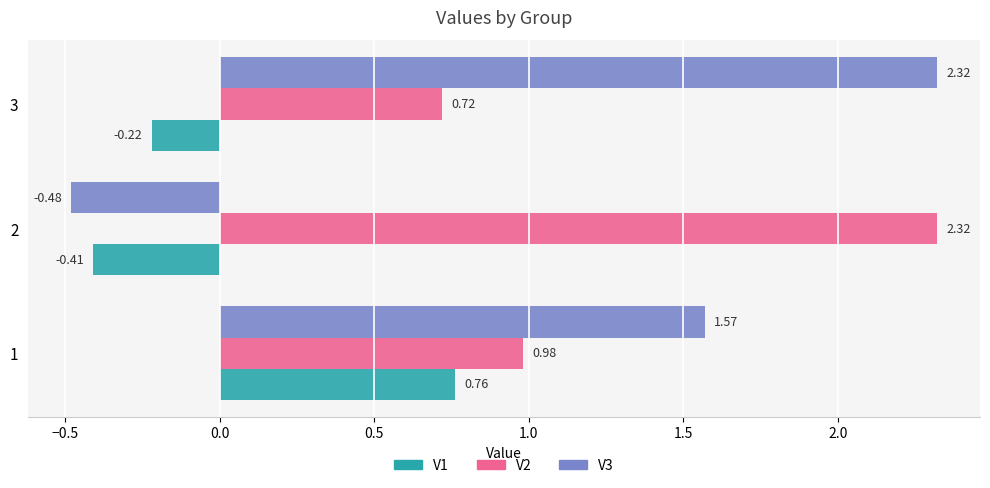

What is the sum of the V3 values at 2 and 1?

1.1